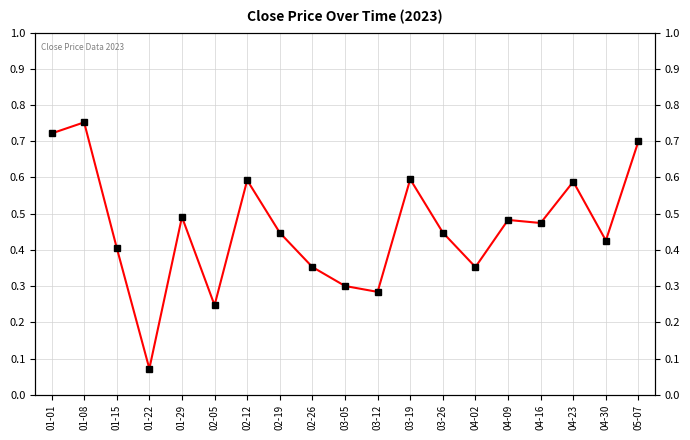

Reading left to right, extract all data points from this chart.

01-01=0.7	01-08=0.8	01-15=0.4	01-22=0.1	01-29=0.5	02-05=0.2	02-12=0.6	02-19=0.4	02-26=0.4	03-05=0.3	03-12=0.3	03-19=0.6	03-26=0.4	04-02=0.4	04-09=0.5	04-16=0.5	04-23=0.6	04-30=0.4	05-07=0.7